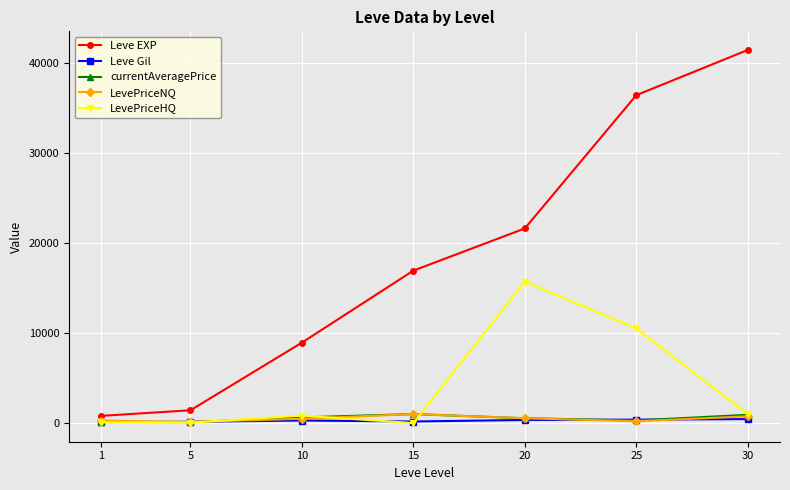

Where is Leve EXP nearest to the value 21105?

20